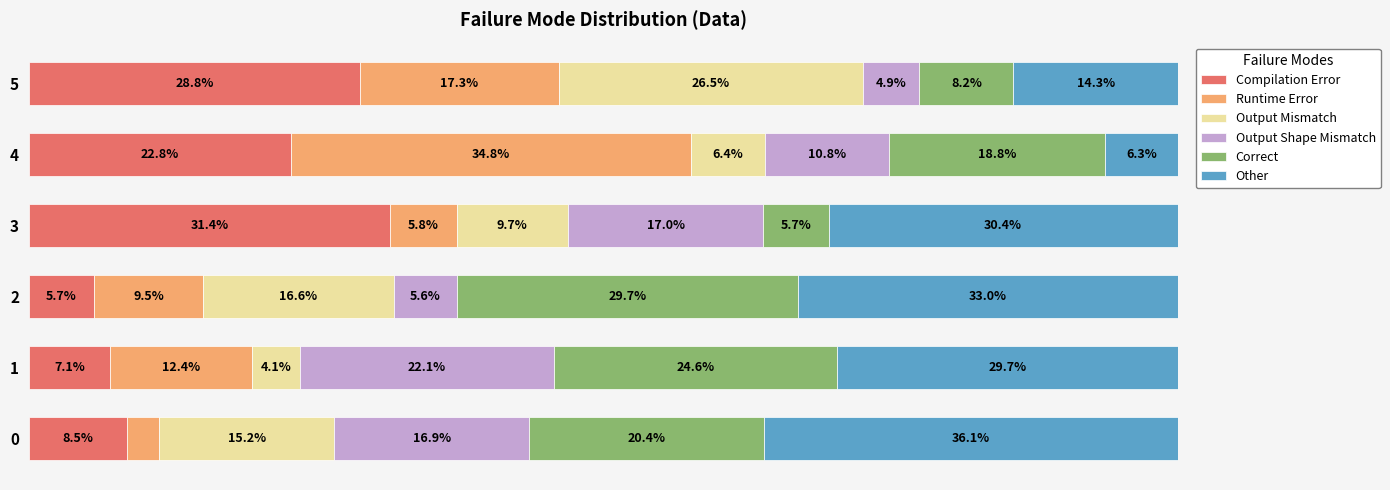

How many series are shown in this chart?

6